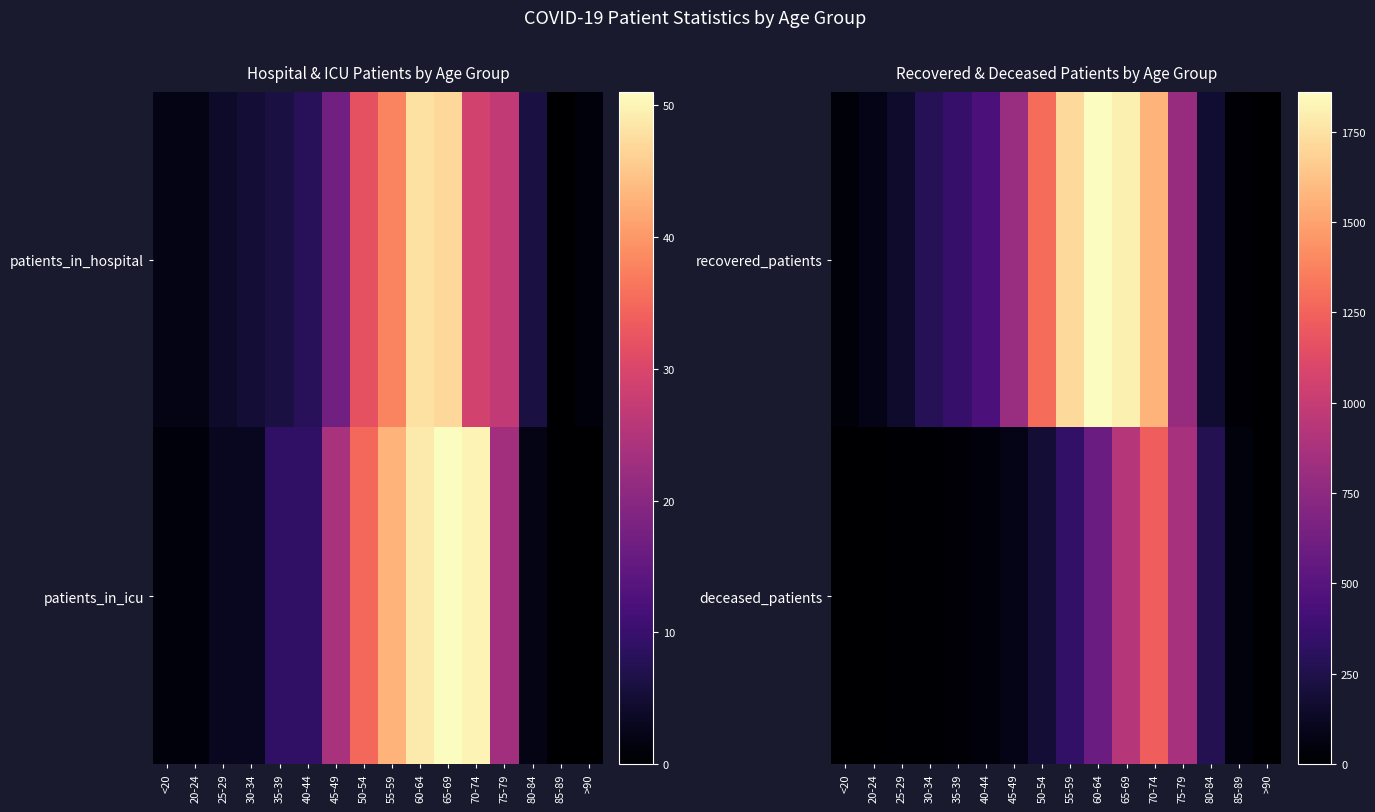

What is the total value across all series at 70-74?

2799